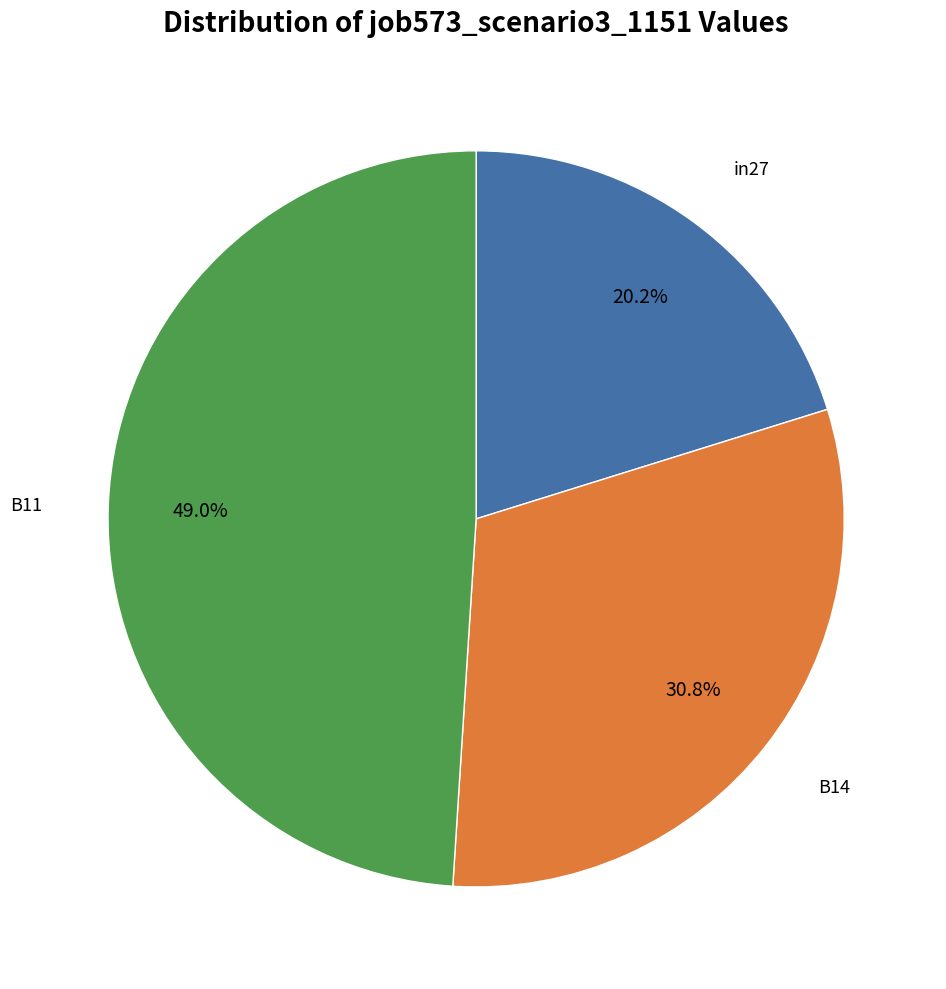

Is there any slice that represents more than half of the pie?

No